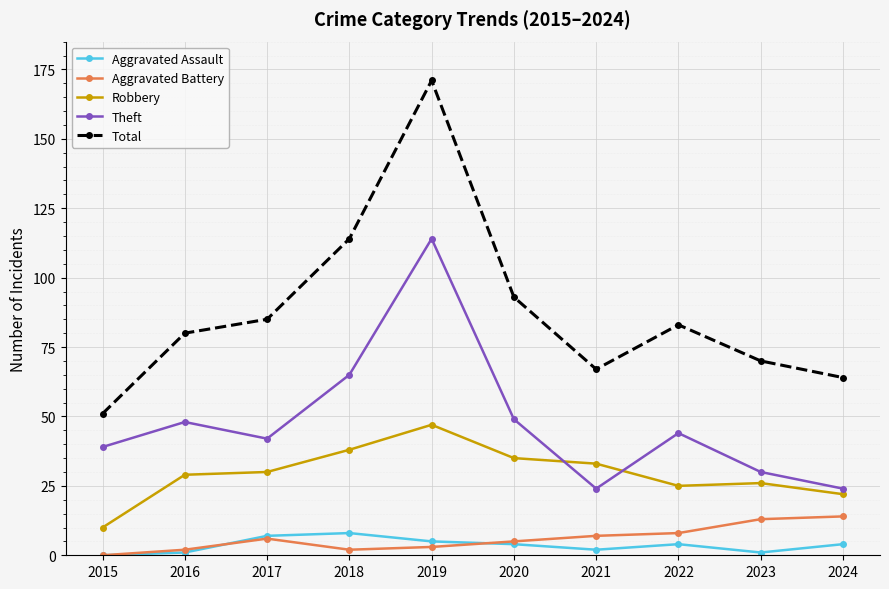

Which series has the largest range (max minus min)?

Total